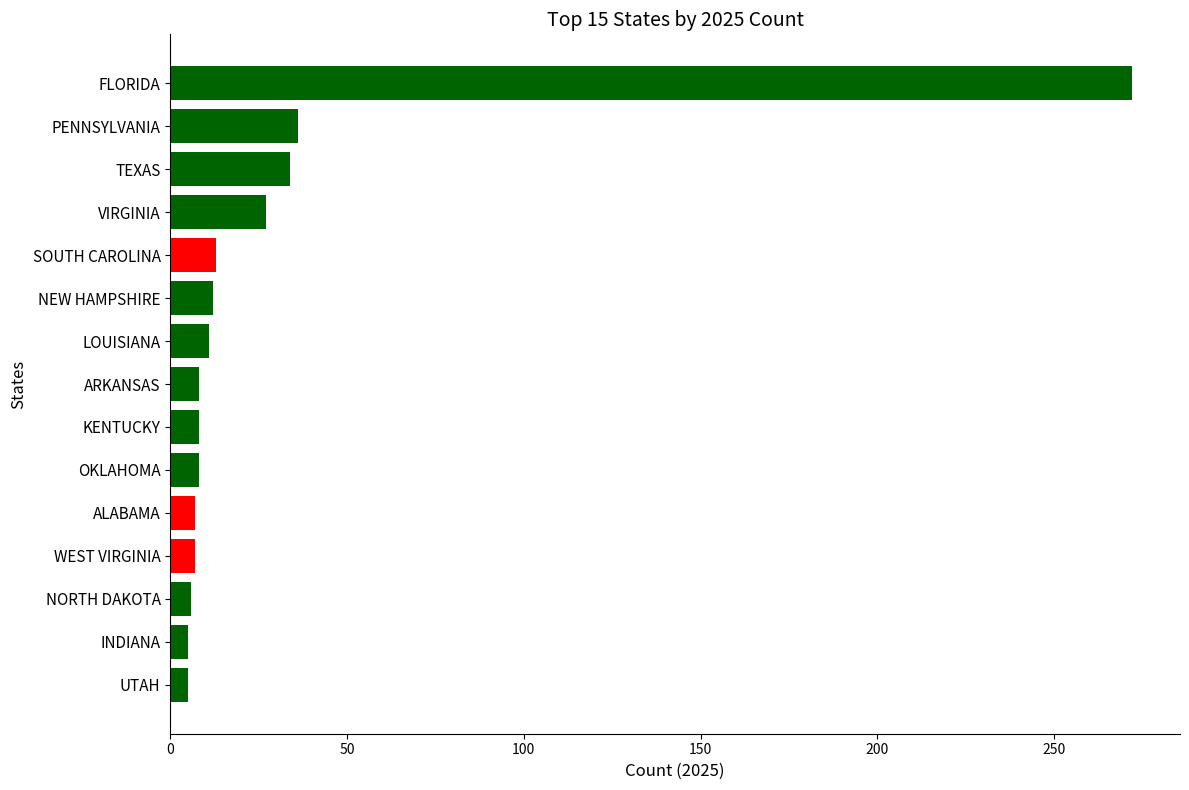

What is the difference between the second highest and second lowest values?

31